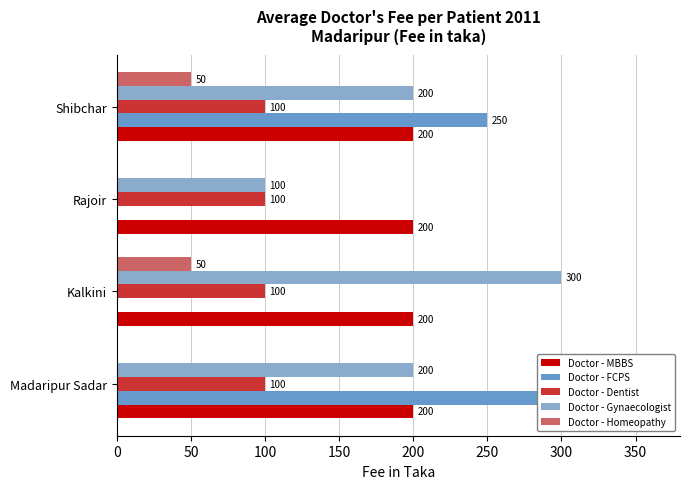

How many data points in Doctor - Homeopathy are less than 50?

2